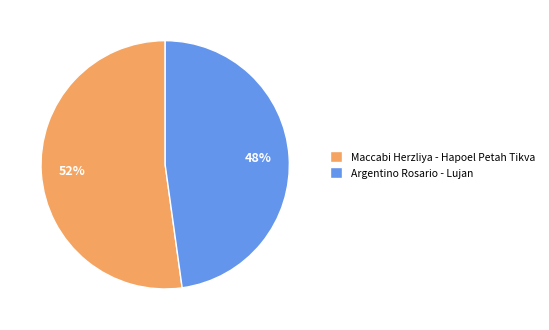

Is it true that Maccabi Herzliya - Hapoel Petah Tikva is 52% of the pie?

True